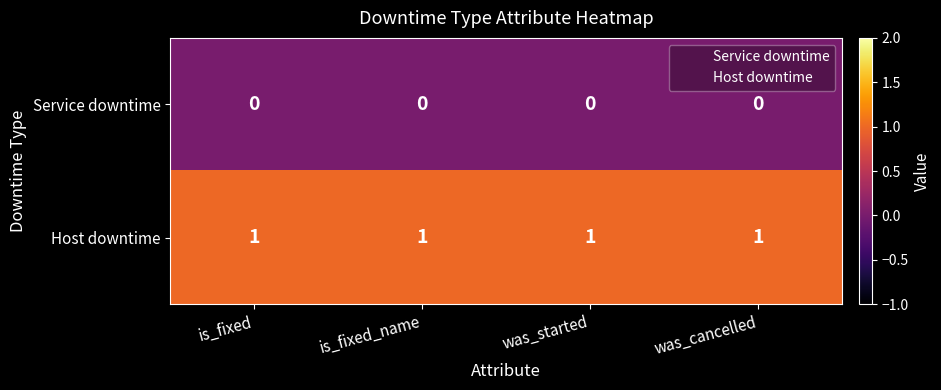

List the series in order of their overall mean, lowest first.

Service downtime, Host downtime